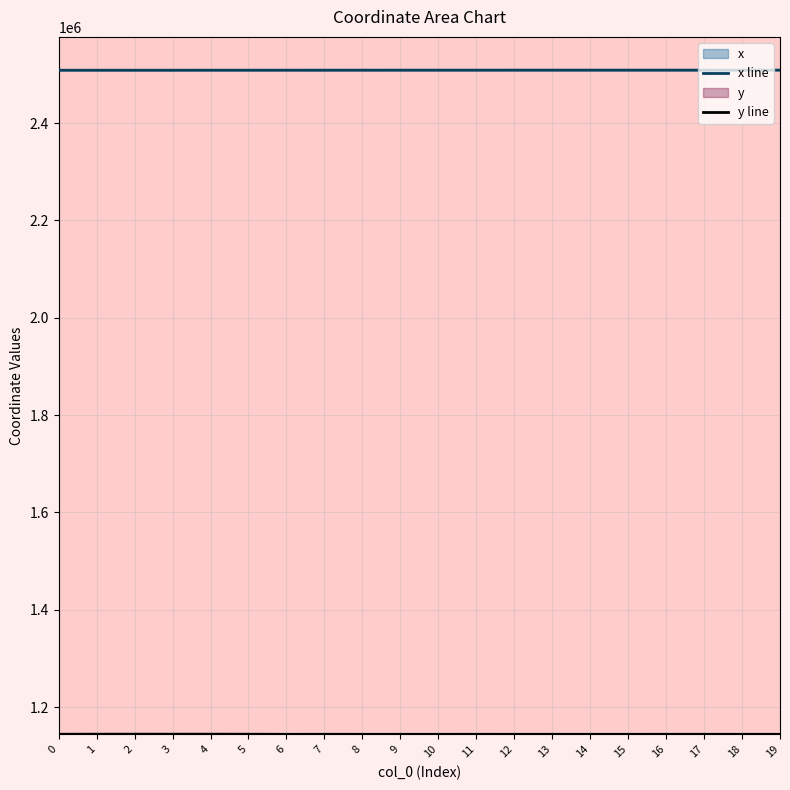

Is the value of y line at 19 greater than the value of x line at 17?

No